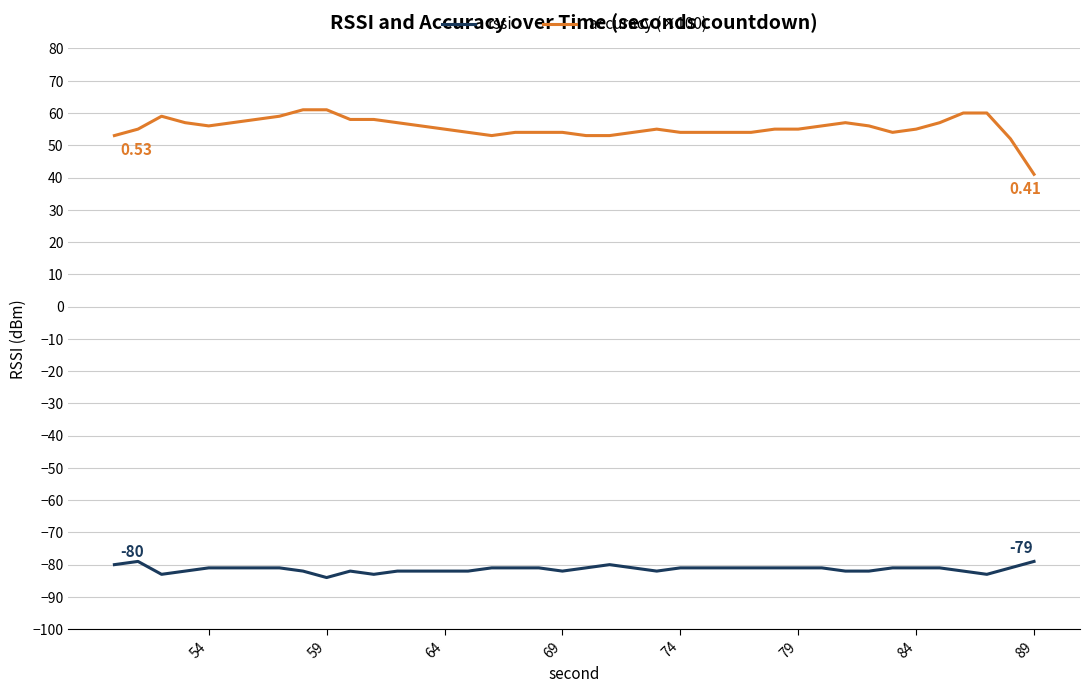

What are all the series names shown in the legend?

rssi, accuracy (×100)